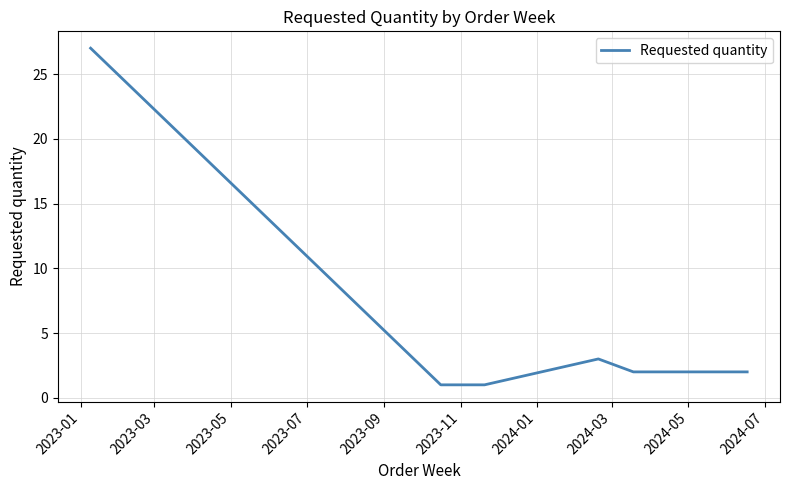

True or false: there are more than 0 points higher than both neighbors.

True